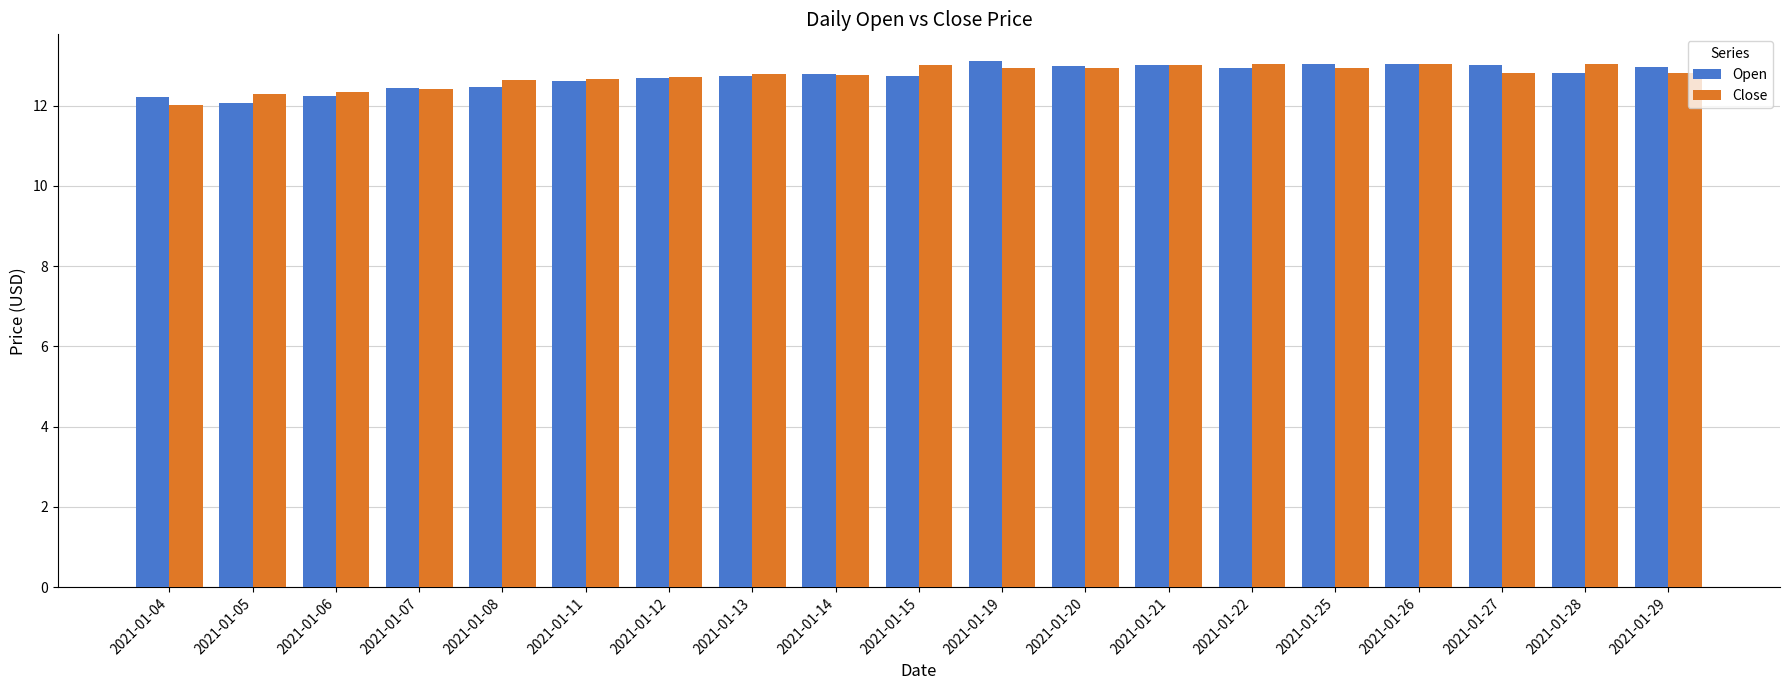

The Close series shows 13.0 at 2021-01-21. True or false?

True